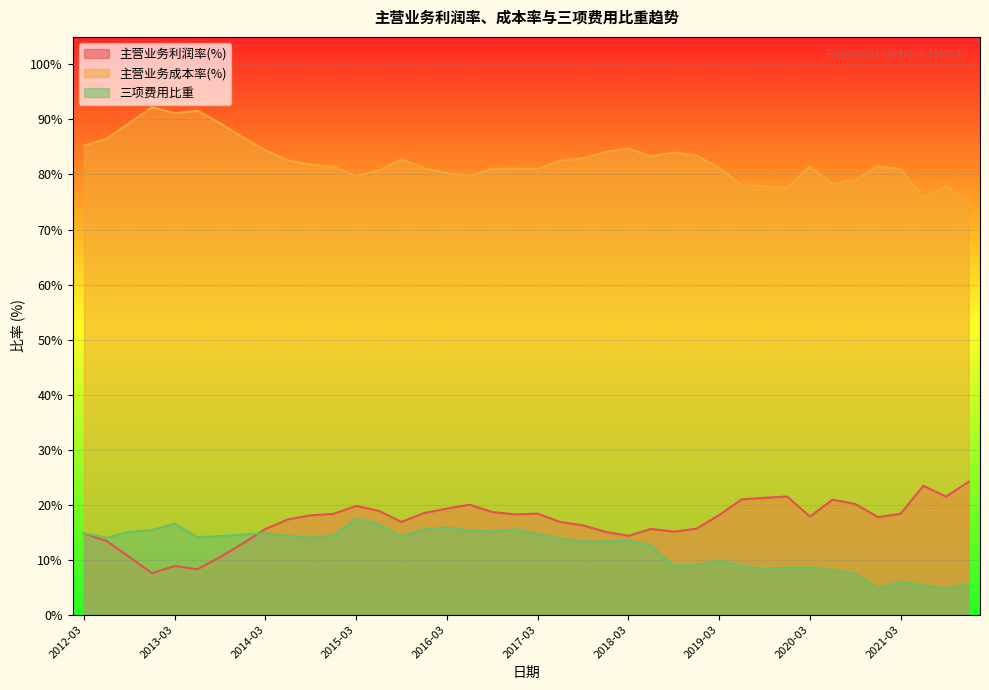

Between 2019-06 and 2013-06, which series saw the biggest shift?

主营业务成本率(%)